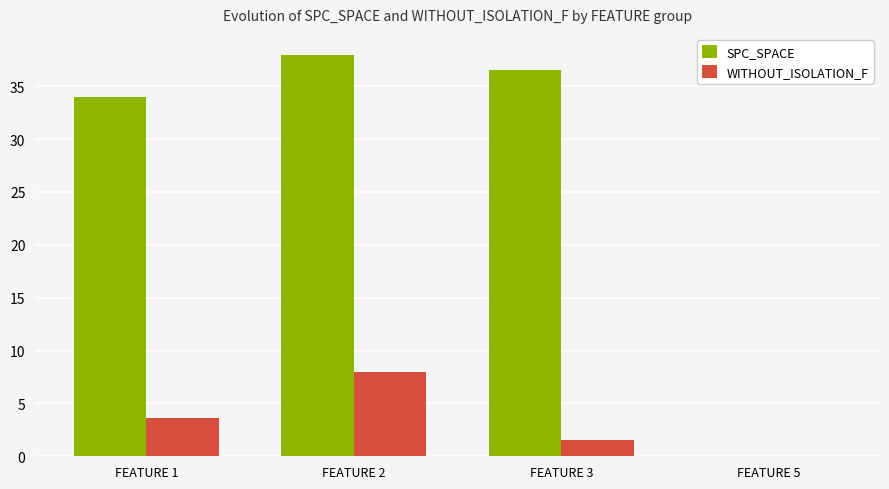

Which series has the largest range (max minus min)?

SPC_SPACE